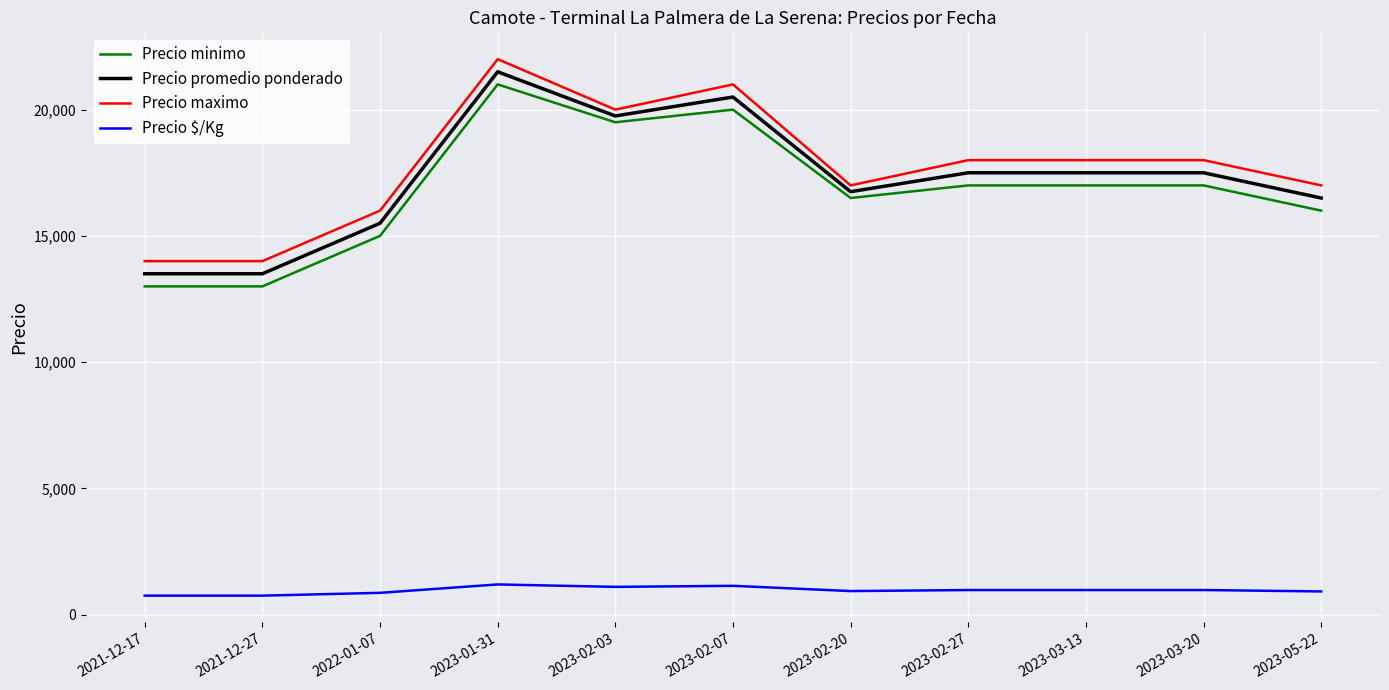

Where does the Precio $/Kg series first go above 972?

2023-01-31